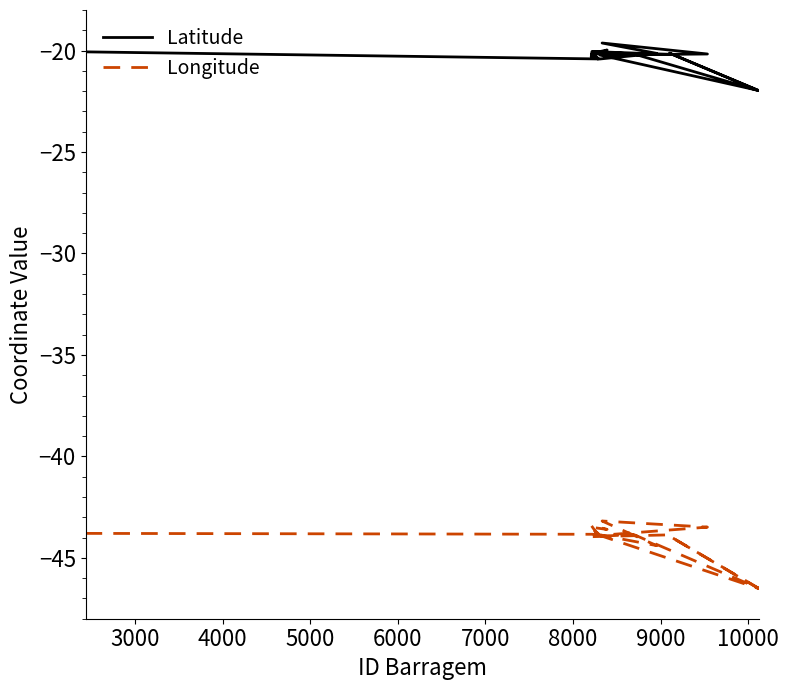

Which series has the largest total across all categories?

Latitude